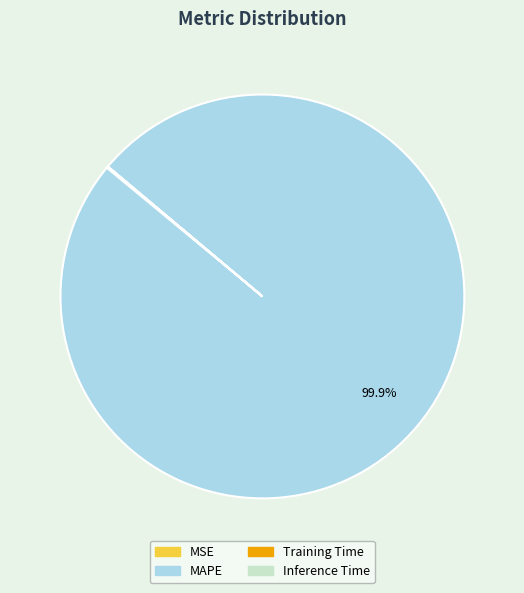

What portion of the pie excludes MAPE?

0.1%